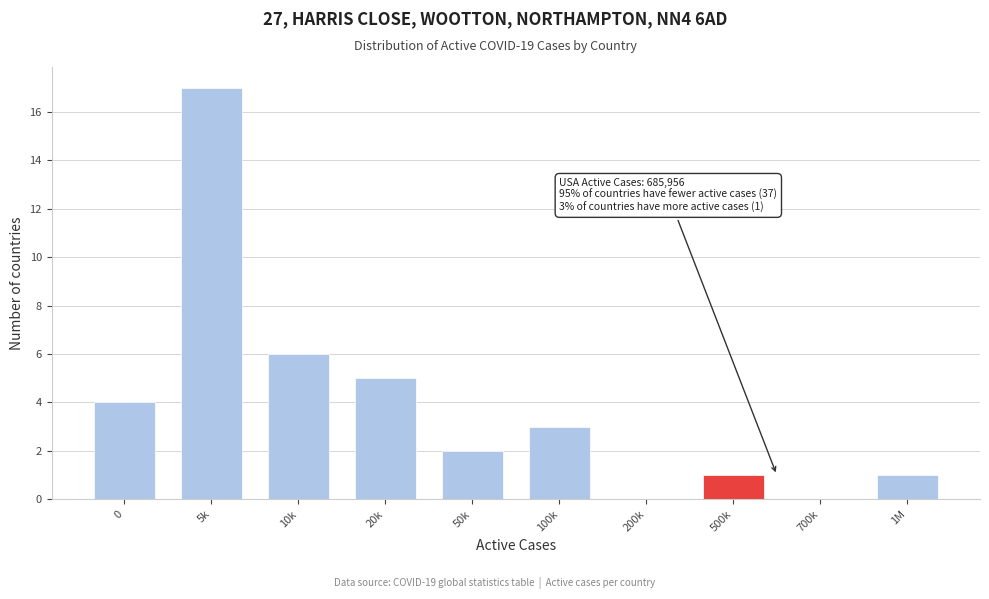

Reading left to right, list all the values displayed in this chart.

0=4	5k=17	10k=6	20k=5	50k=2	100k=3	200k=0	500k=1	700k=0	1M=1